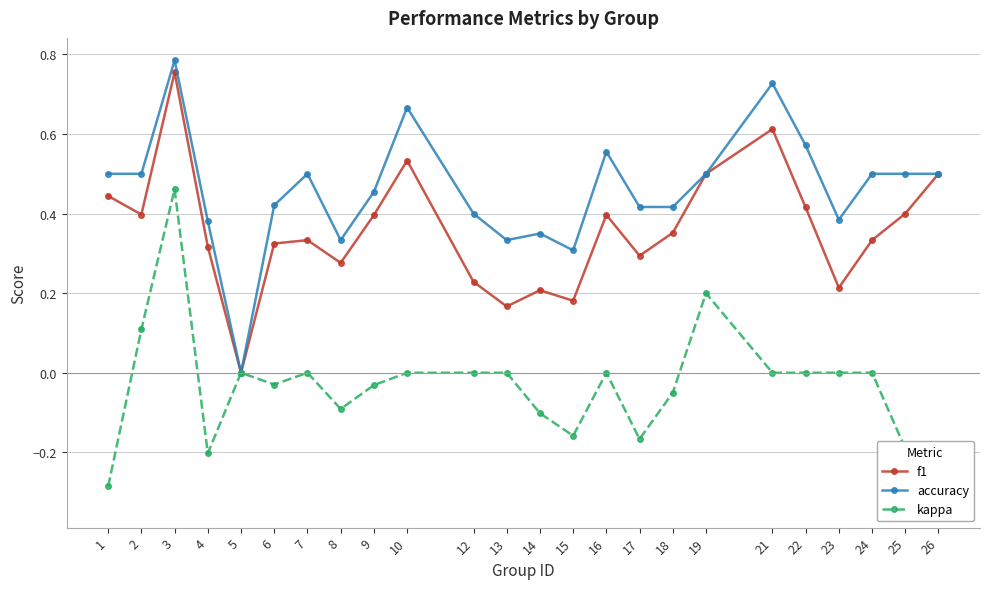

Count the number of categories in the chart.

24